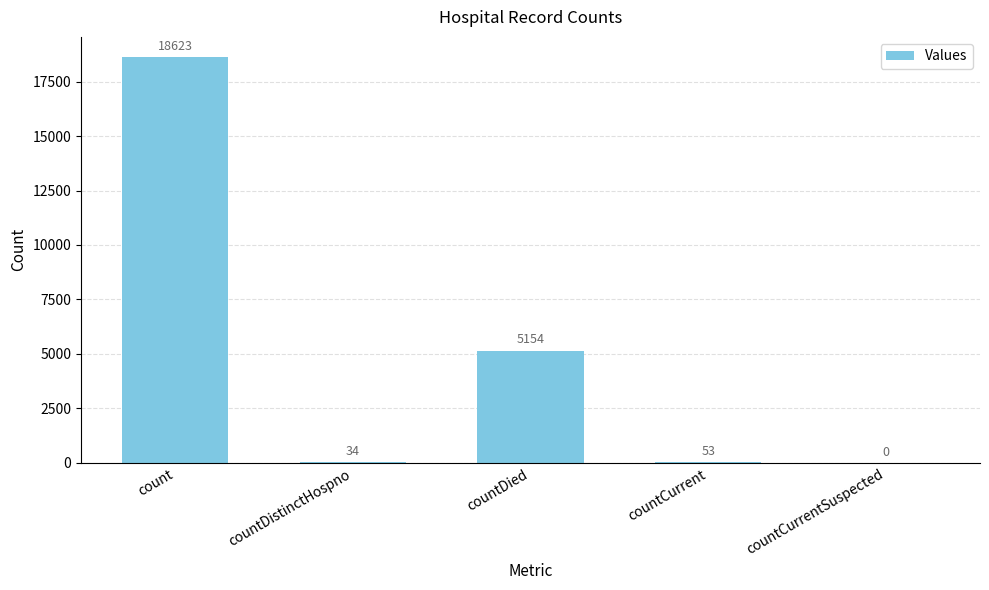

Reading left to right, what are all the values shown in this chart?

count=18623	countDistinctHospno=34	countDied=5154	countCurrent=53	countCurrentSuspected=0